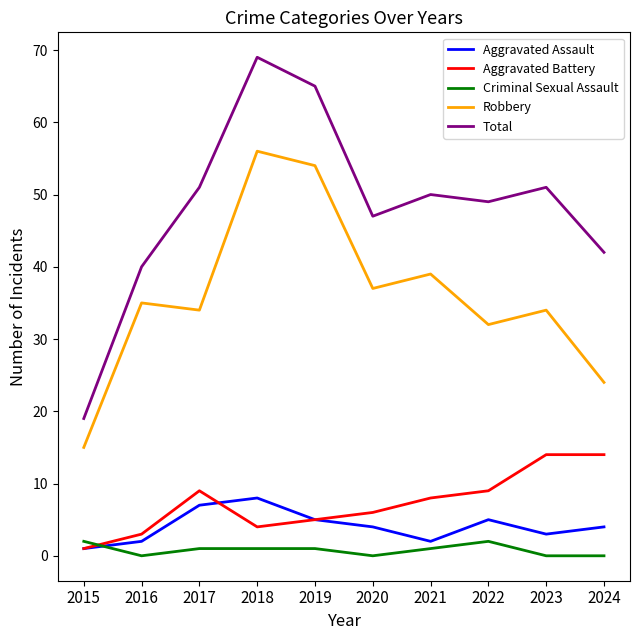

True or false: Total has more than 2 points higher than both neighbors.

True